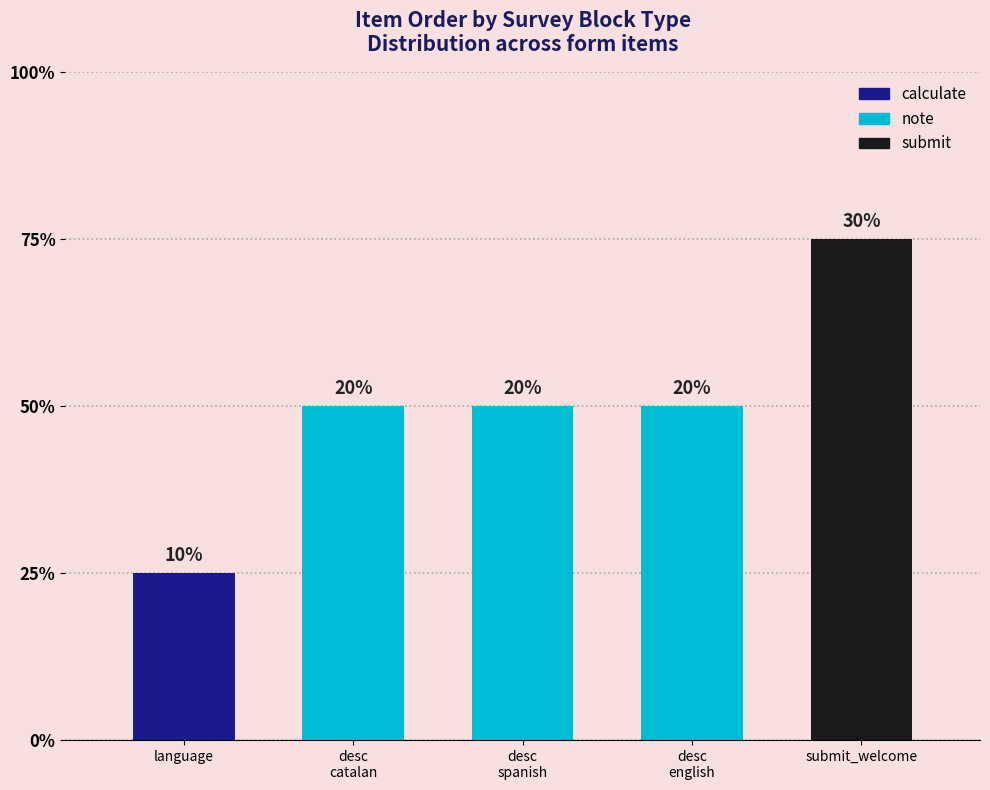

What position from the left is description_english?

4